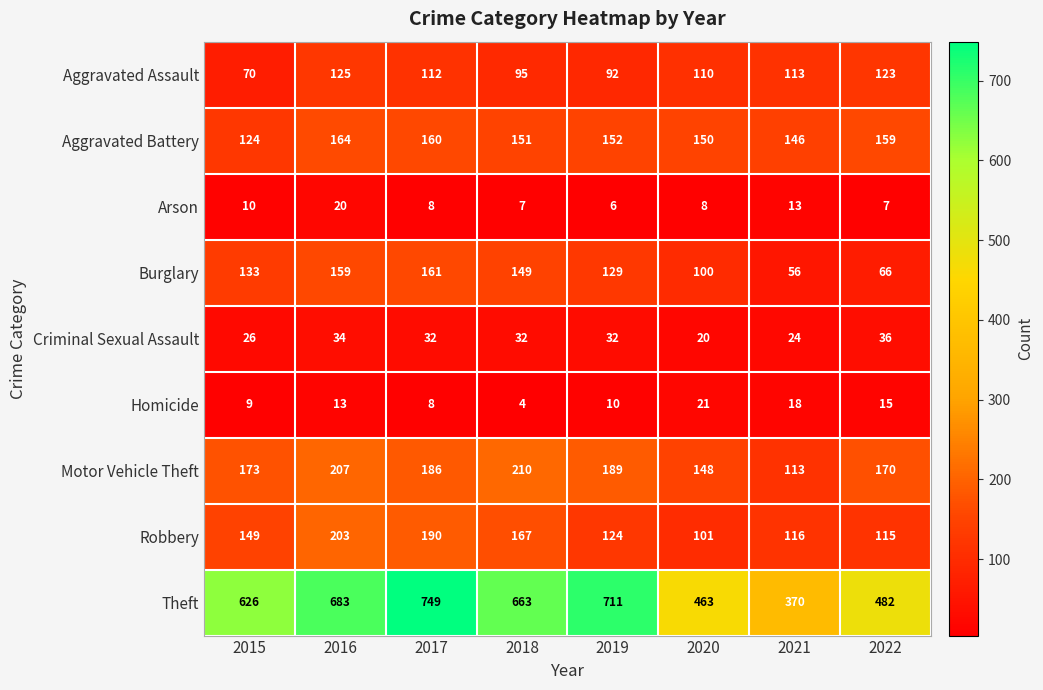

What is the spread (max minus min) of values at 2016?

670